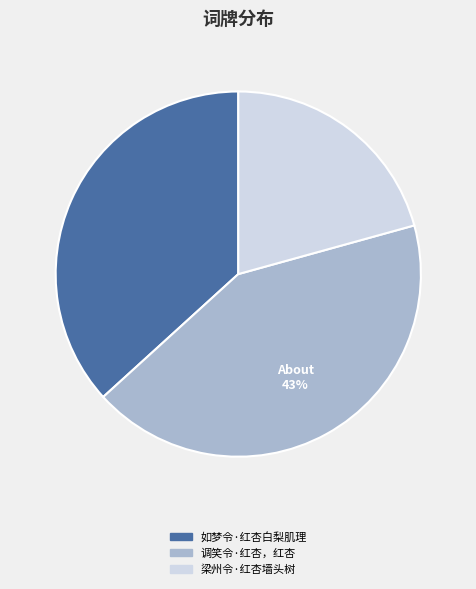

How many slices are in this pie chart?

3